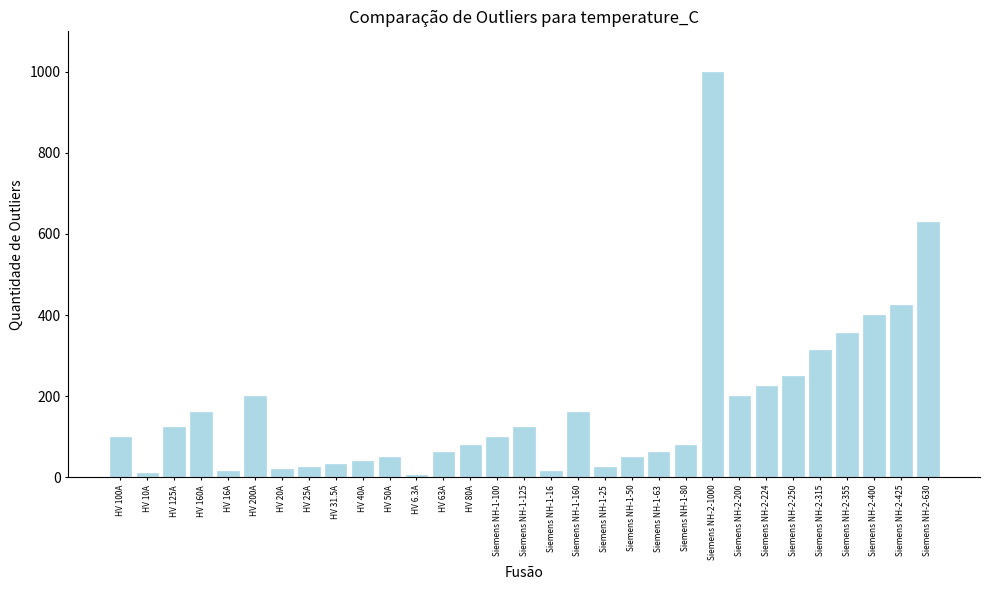

What is the value of the 21st bar from the left?

63.0